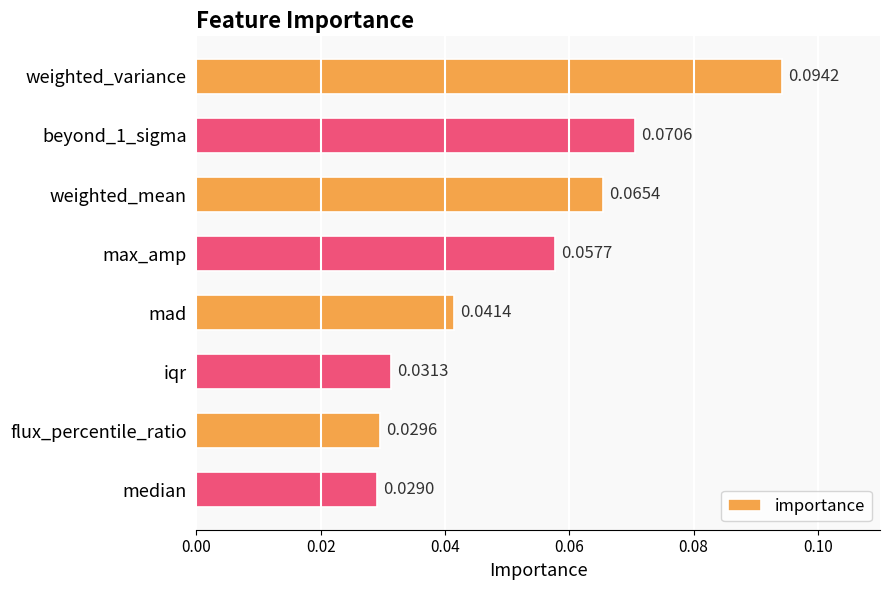

How many data points does each series have?

8